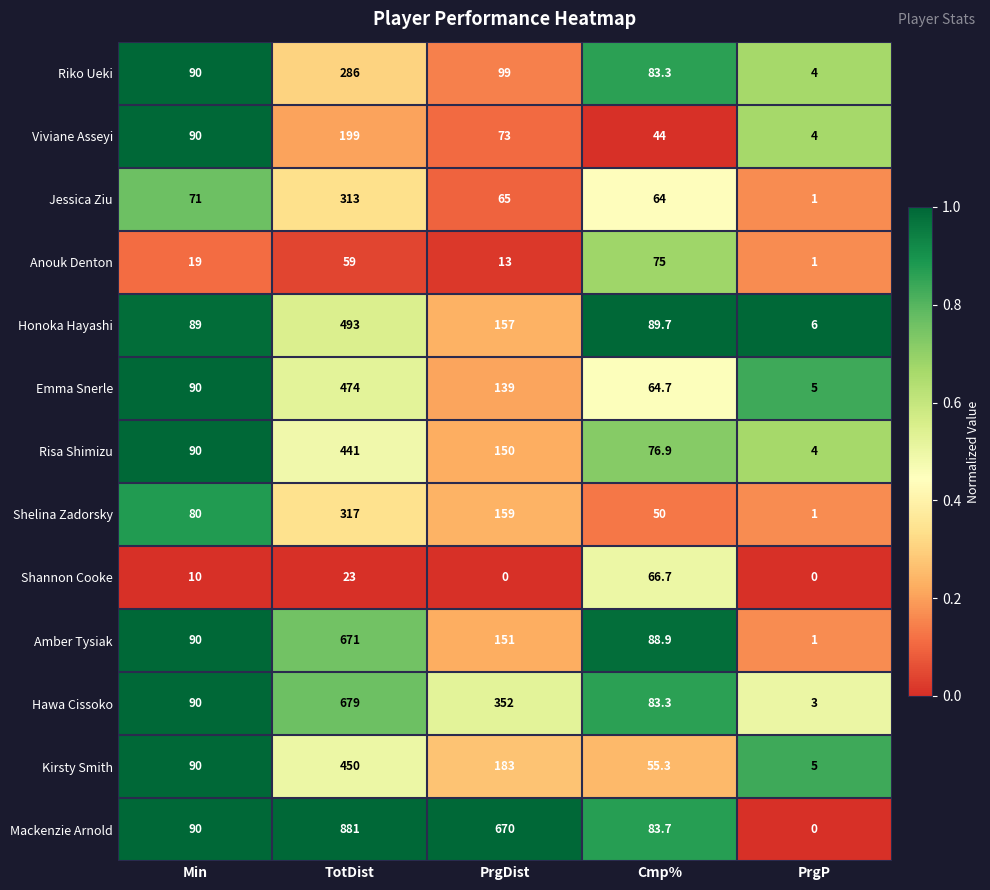

What is the minimum value for Shelina Zadorsky?

1.0